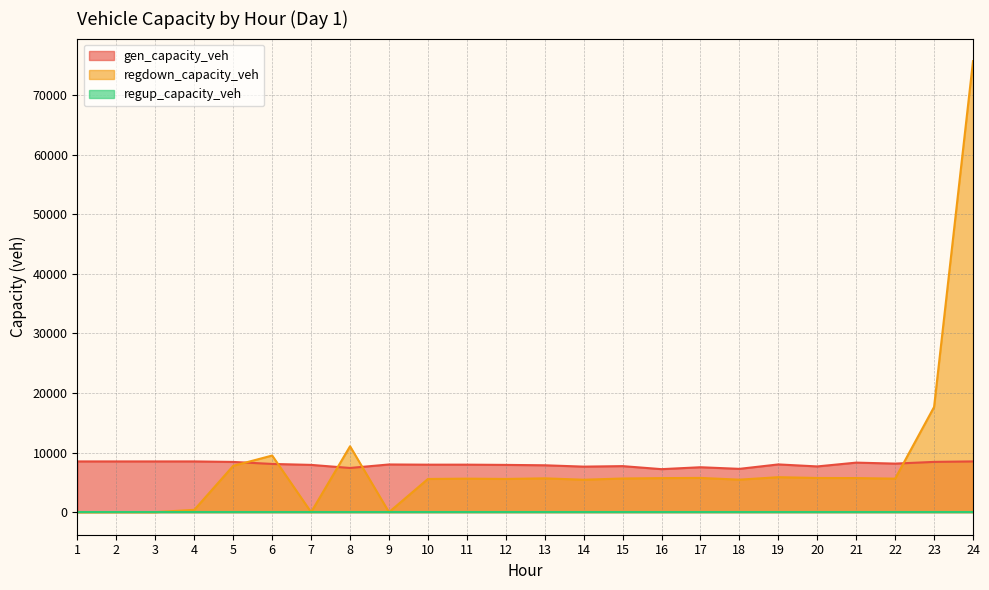

What is the maximum value shown in the chart?

75666.2